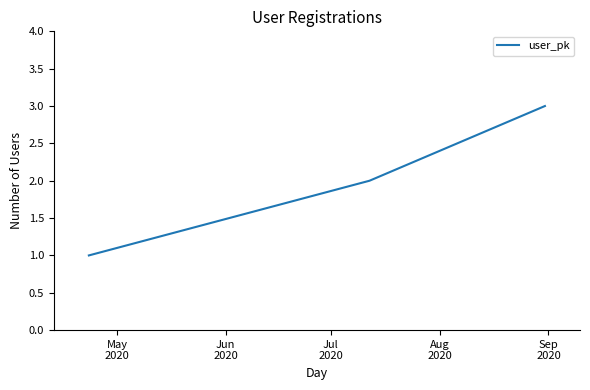

What is the maximum value shown in the chart?

3